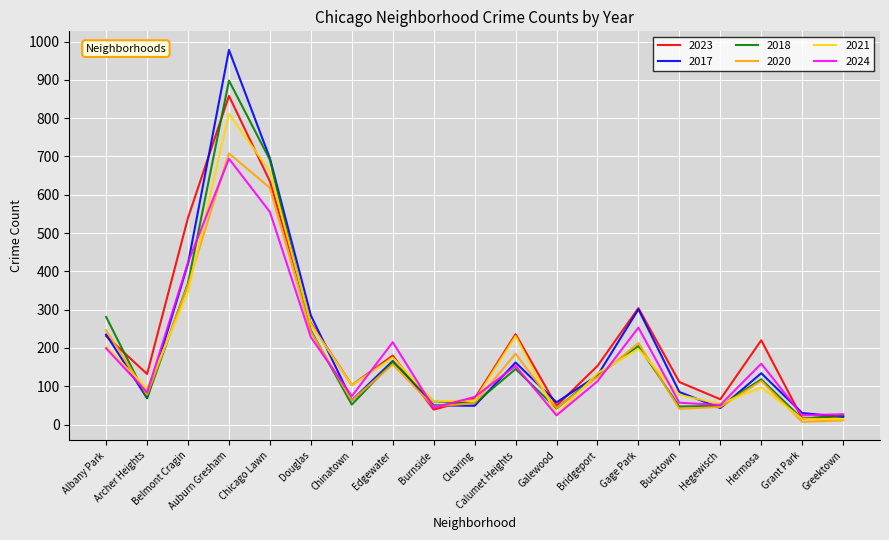

Is the value of 2024 at Gage Park greater than the value of 2018 at Chicago Lawn?

No